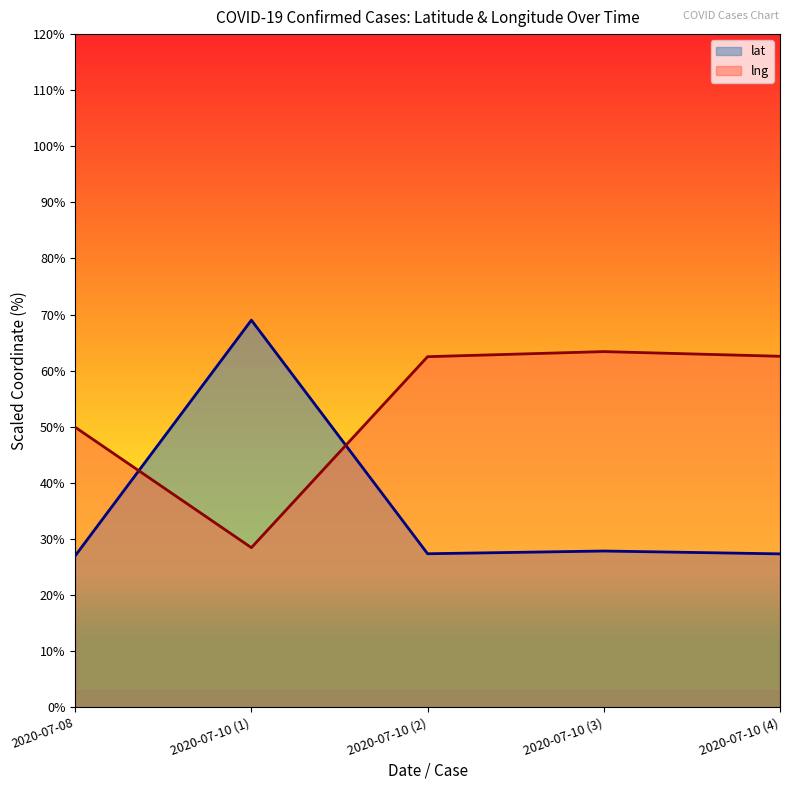

Reading left to right, what are all the values shown in this chart?

lat: 27.0	69.0	27.4	27.8	27.3
lng: 49.9	28.4	62.5	63.4	62.6